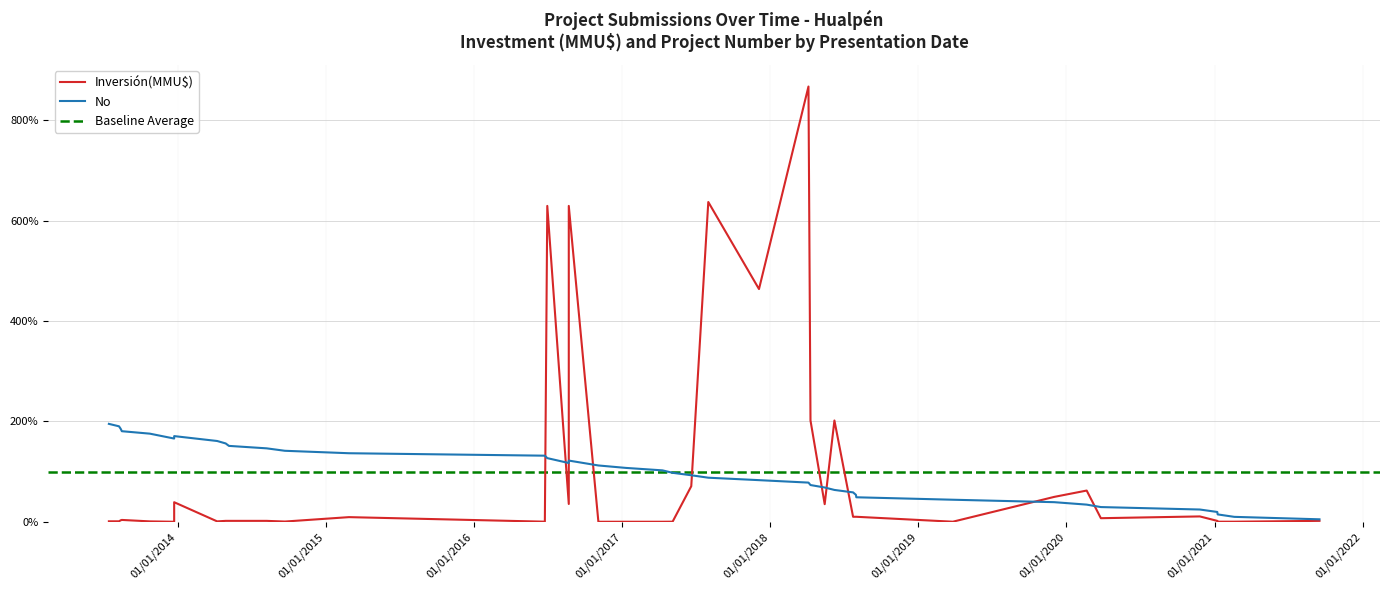

What is the sum of all values?

4000.0